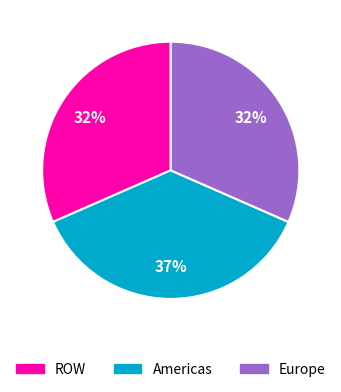

True or false: Americas accounts for 37% of the total.

True